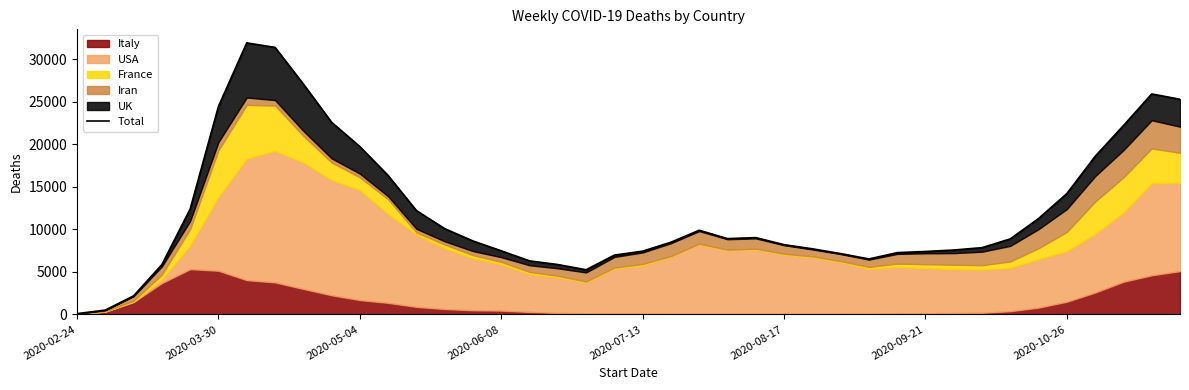

True or false: the data has more than 2 interior local peaks.

True